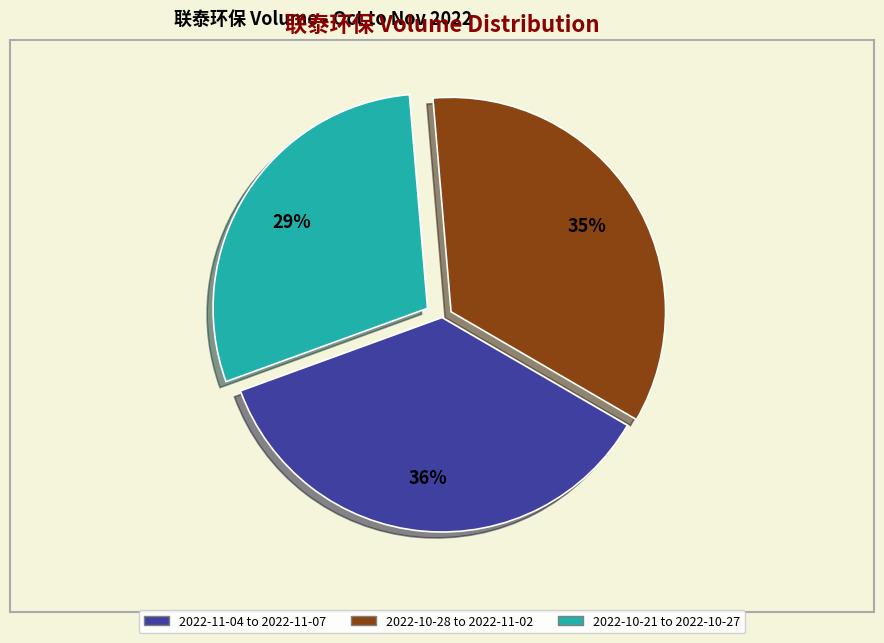

To the nearest percent, what is the difference between the largest and smallest slice percentages?

7%